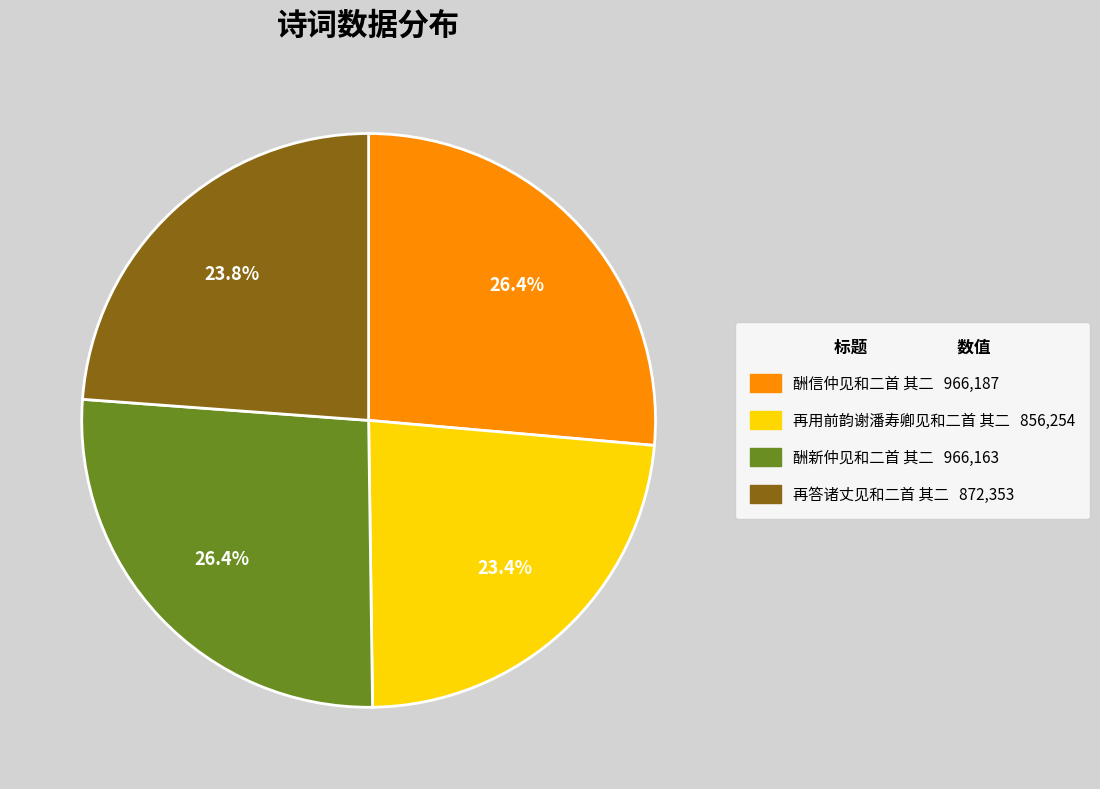

Is it true that 酬新仲见和二首 其二 is 38% of the pie?

False